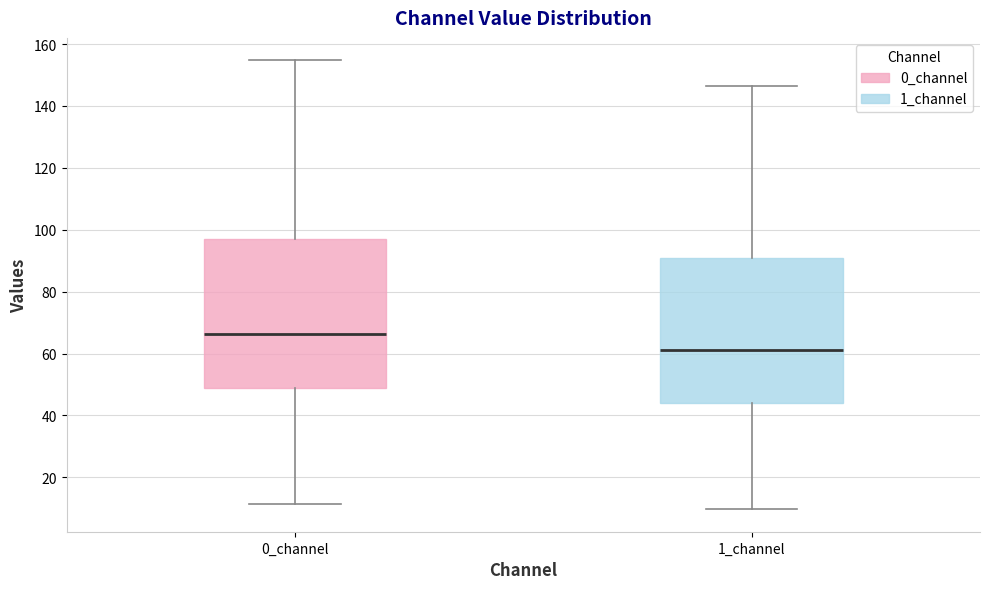

Reading left to right, read every box against the y-axis: the position of its median line, the range the box covers, and the ends of its whiskers. The values are not printed on the chart, so give them approximately, as read against the axis.

0_channel: median 66, box 48 to 96, whiskers 12 to 154
1_channel: median 62, box 44 to 90, whiskers 10 to 146